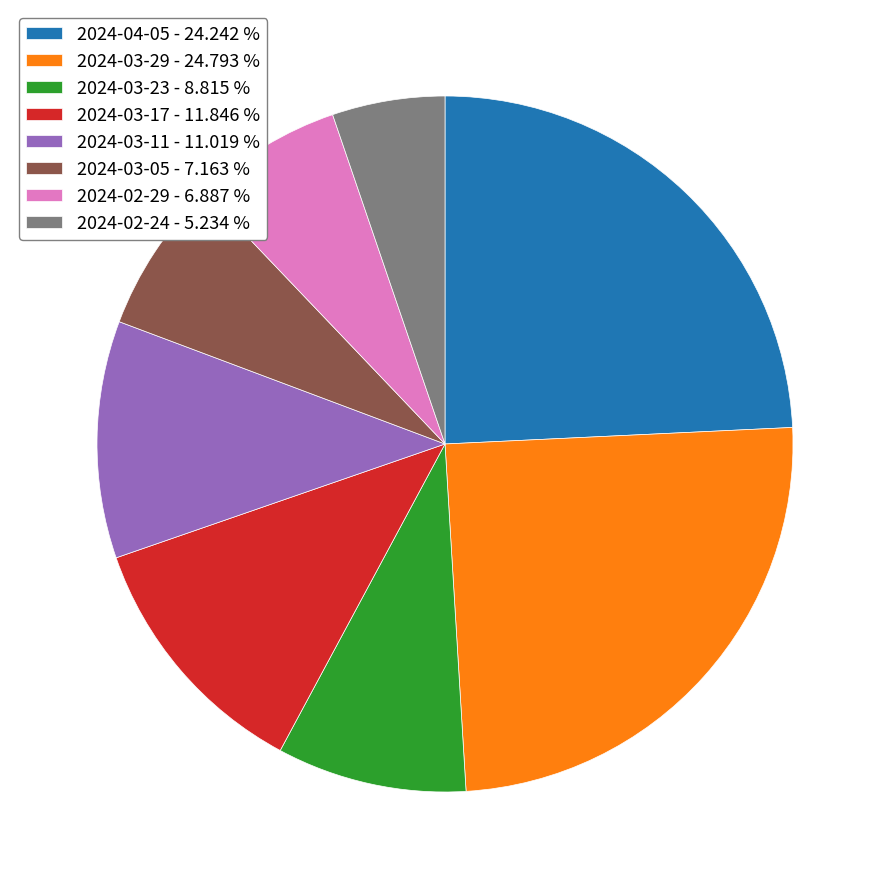

Which slice is the largest?

2024-03-29